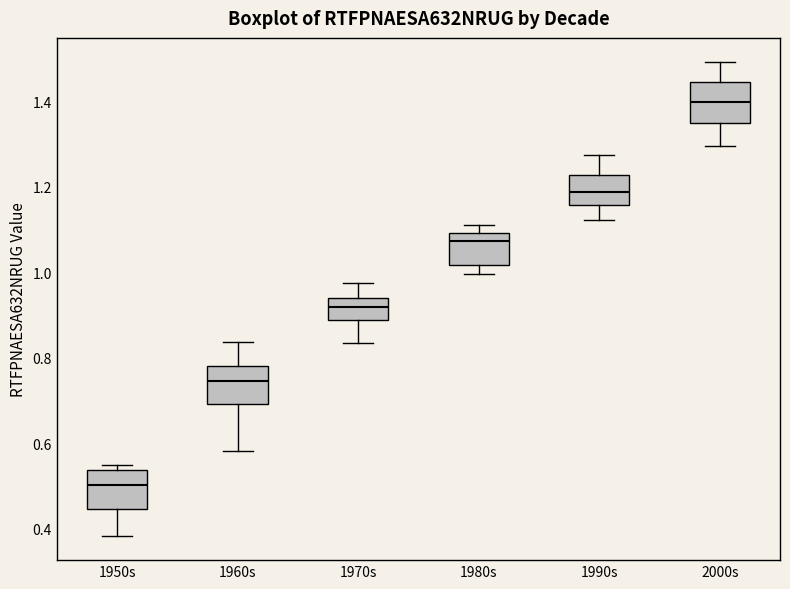

Where does the median line of the box for 2000s sit on the y-axis? The values are not printed on the chart, so give them approximately, as read against the axis.

1.40